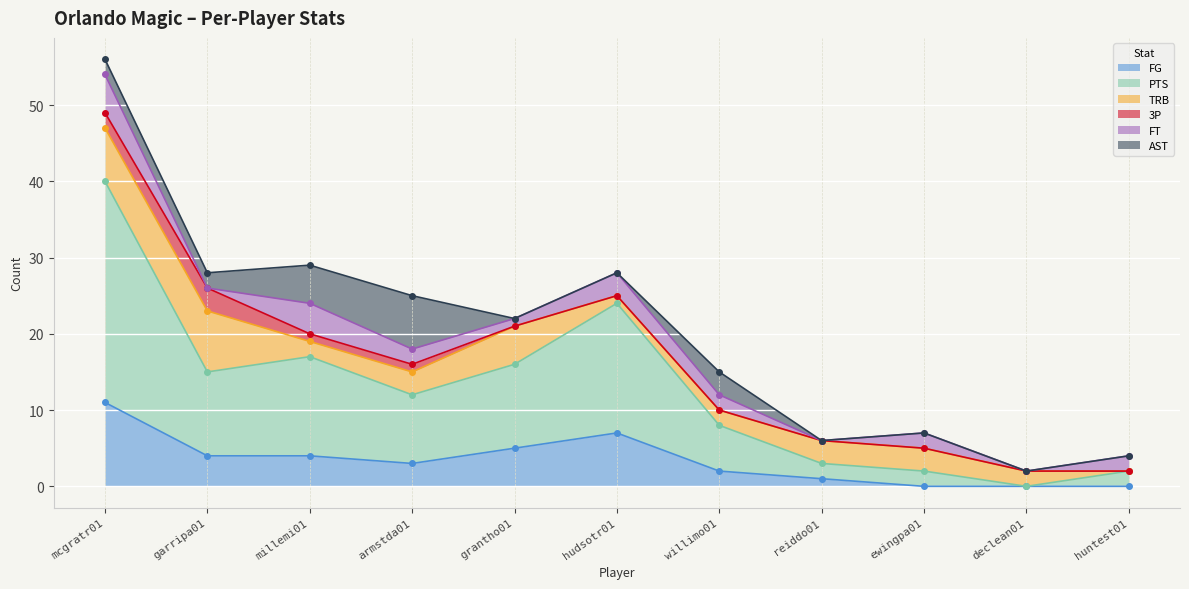

True or false: PTS and FG intersect in this chart.

False